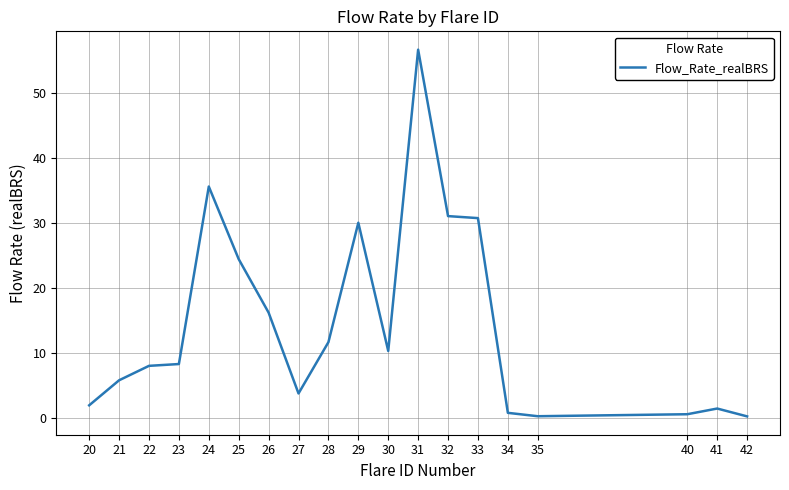

True or false: the data shows 0.2 at 35.

True